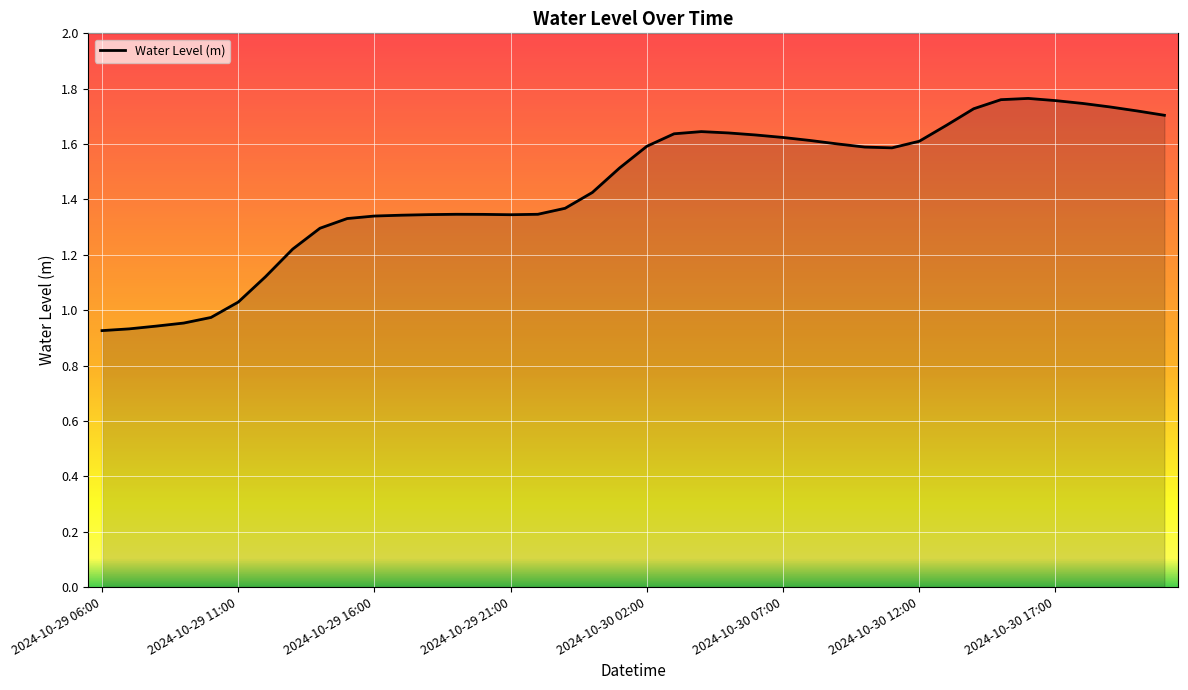

Reading right to left, what are all the values shown in this chart?

1.7	1.7	1.7	1.7	1.8	1.8	1.8	1.7	1.7	1.6	1.6	1.6	1.6	1.6	1.6	1.6	1.6	1.6	1.6	1.6	1.5	1.4	1.4	1.3	1.3	1.3	1.3	1.3	1.3	1.3	1.3	1.3	1.2	1.1	1.0	1.0	1.0	0.9	0.9	0.9